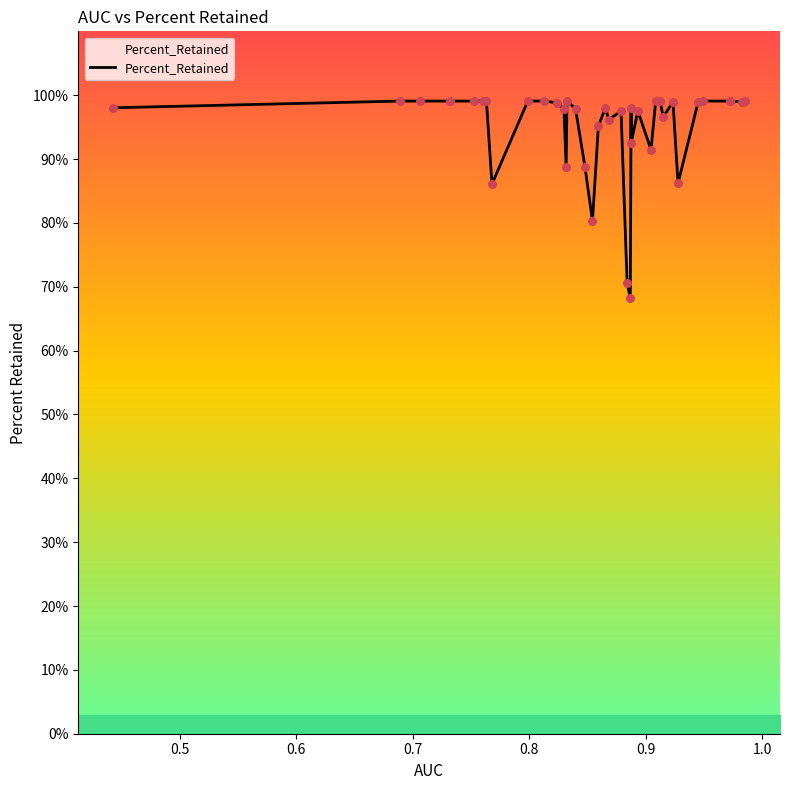

What is the minimum value shown in the chart?

68.2